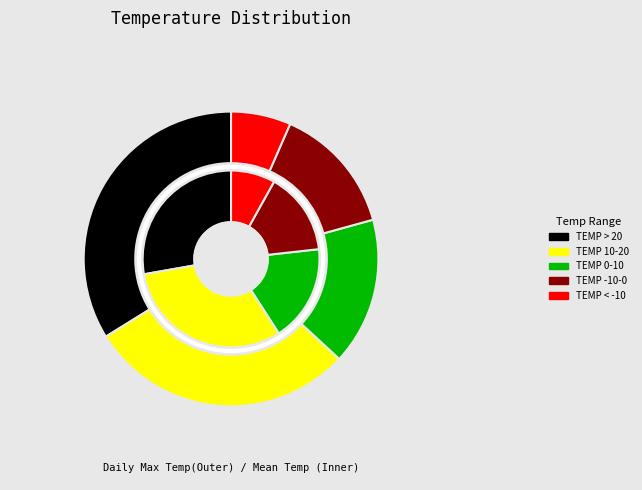

Which slice is the largest?

TEMP > 20